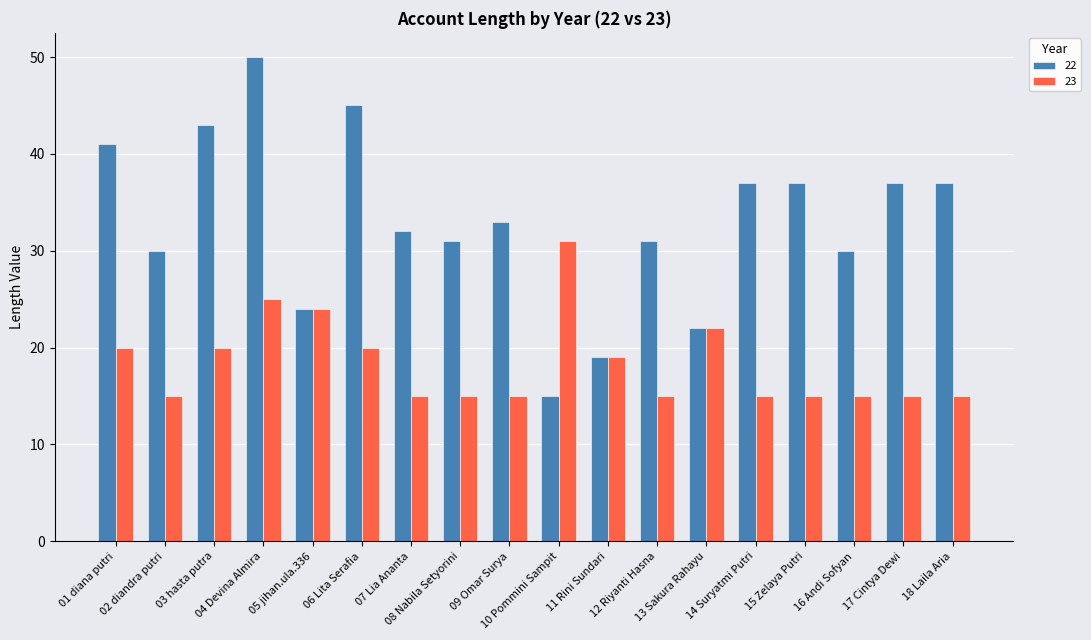

What is the label of the 1st bar from the left?

01 diana putri